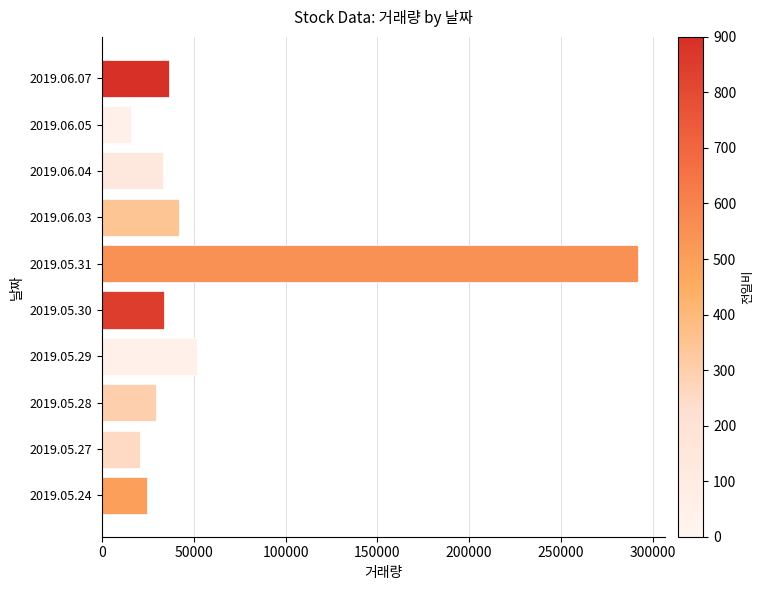

Which has a higher value, 2019.06.04 or 2019.05.31?

2019.05.31